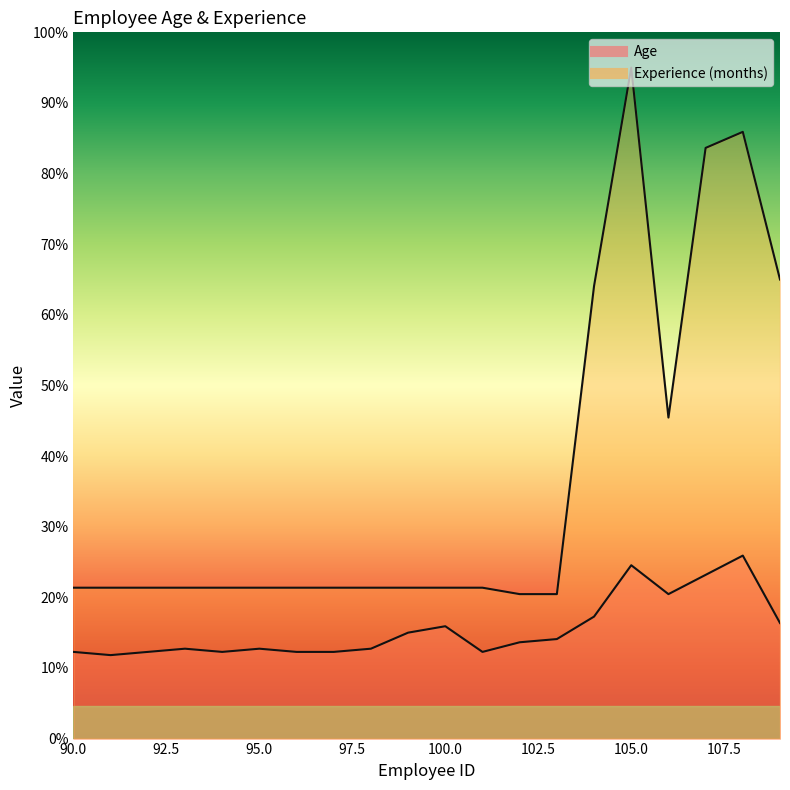

List the labels in order of Age value, smallest first.

91, 90, 92, 94, 96, 97, 101, 93, 95, 98, 102, 103, 99, 100, 109, 104, 106, 107, 105, 108